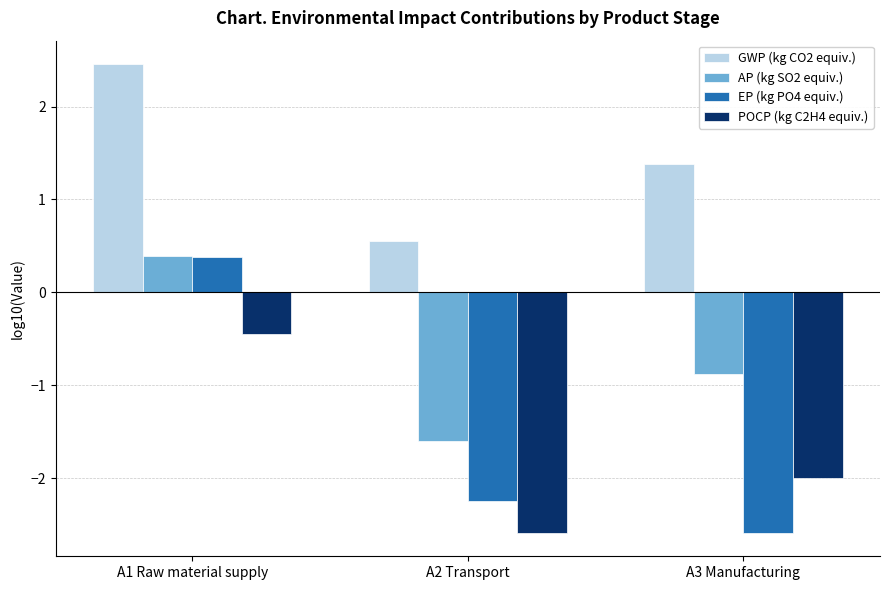

Is it true that GWP (kg CO2 equiv.) equals 0.2 at A2 Transport?

False